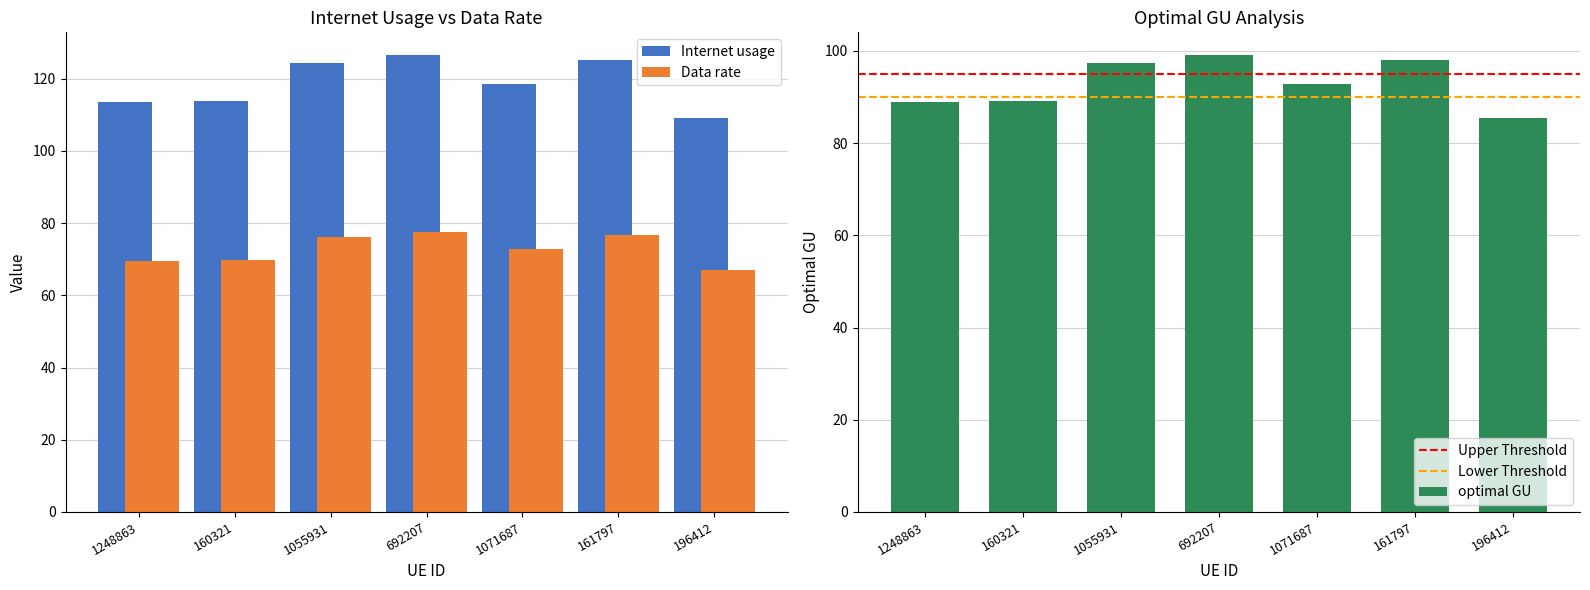

At which label is Data rate closest to 92?

1071687